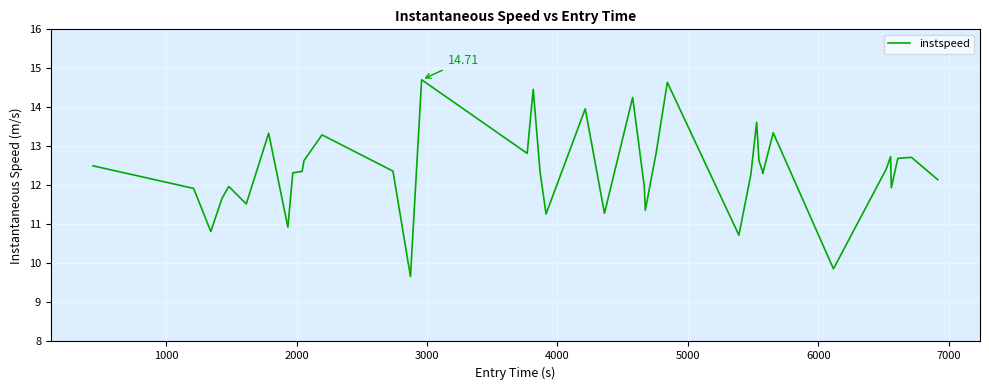

What is the difference between the maximum and minimum values?

5.0